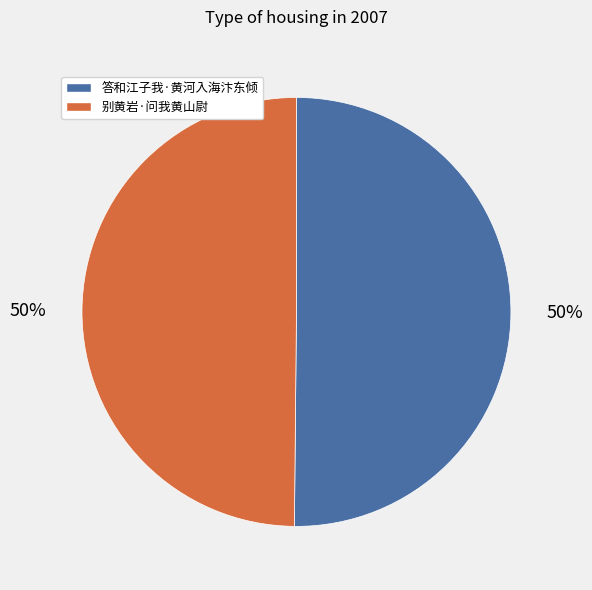

Approximately how many times larger is the value at 别黄岩·问我黄山尉 compared to 答和江子我·黄河入海汴东倾?

1.0